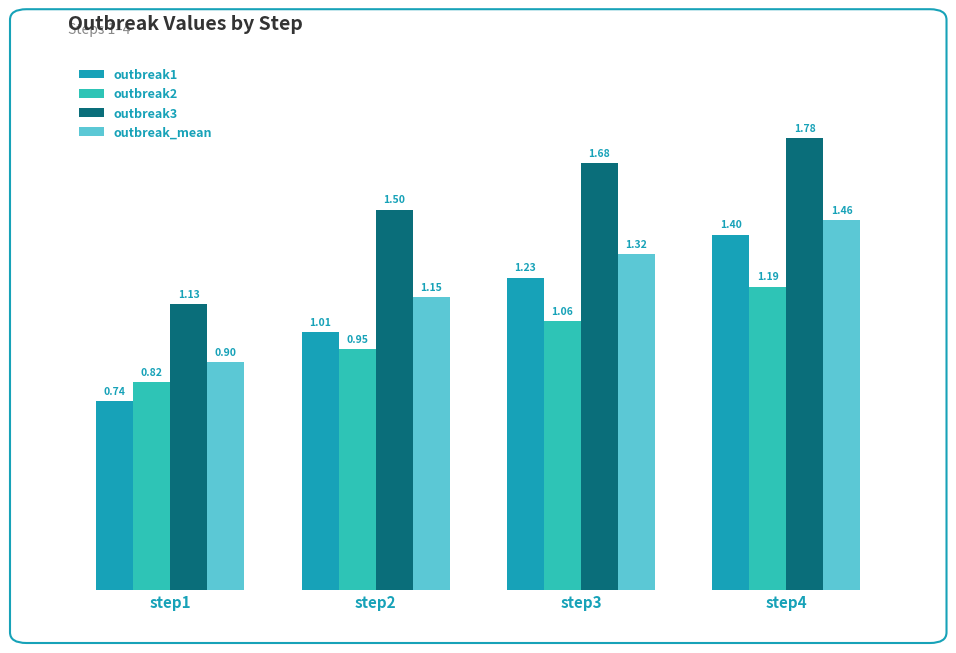

Rank the series by their average value, from highest to lowest.

outbreak3, outbreak_mean, outbreak1, outbreak2